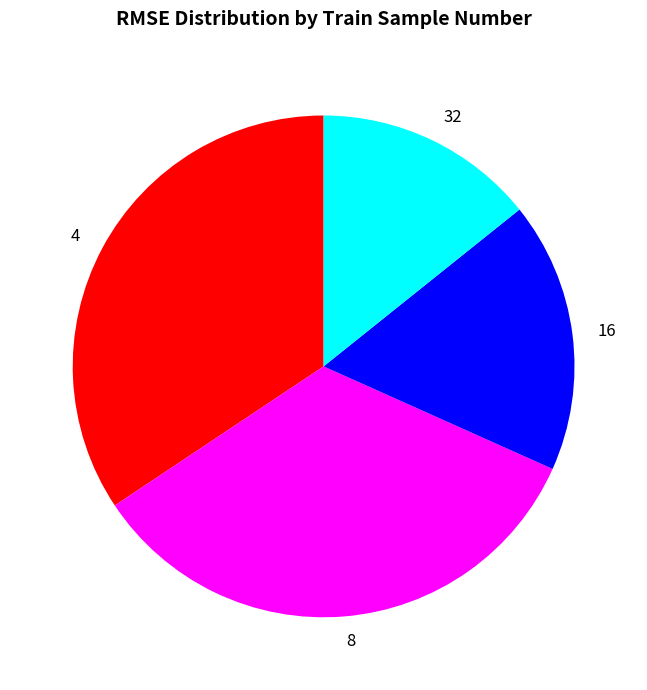

Do 32 and 8 together represent more than half of the pie?

No